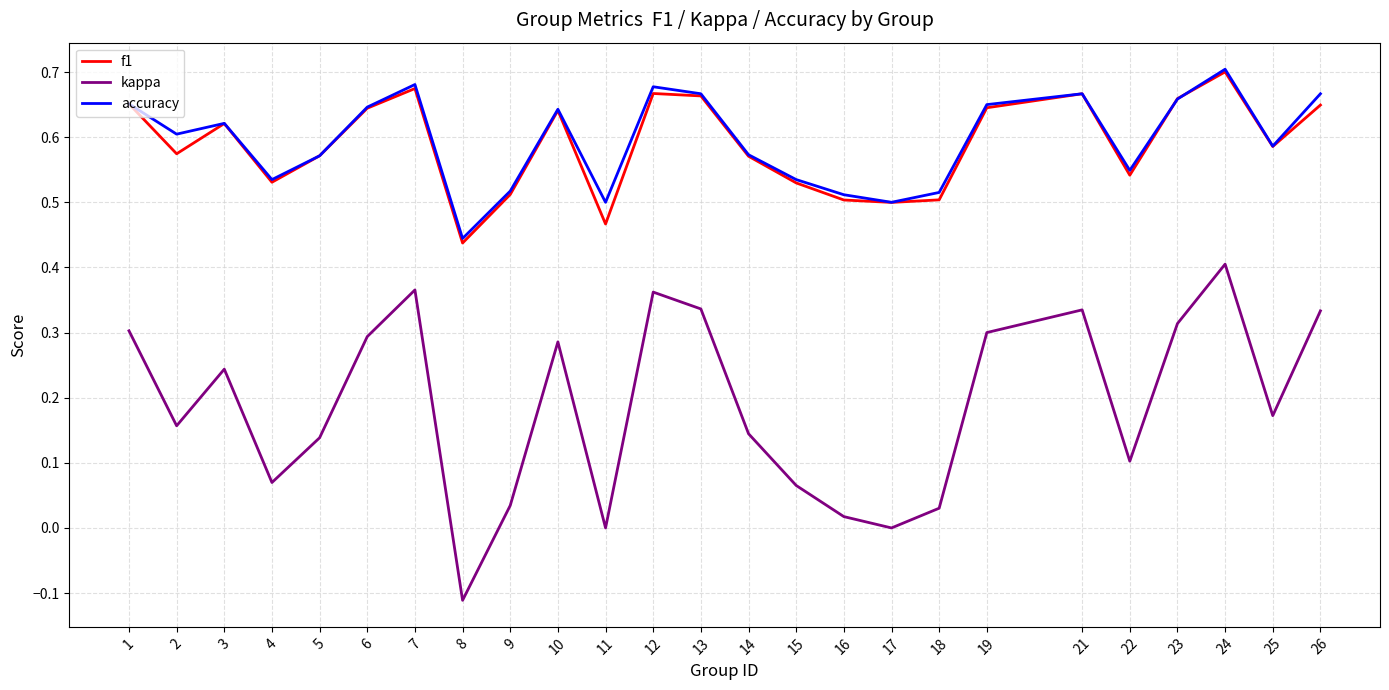

What are all the series names shown in the legend?

f1, kappa, accuracy